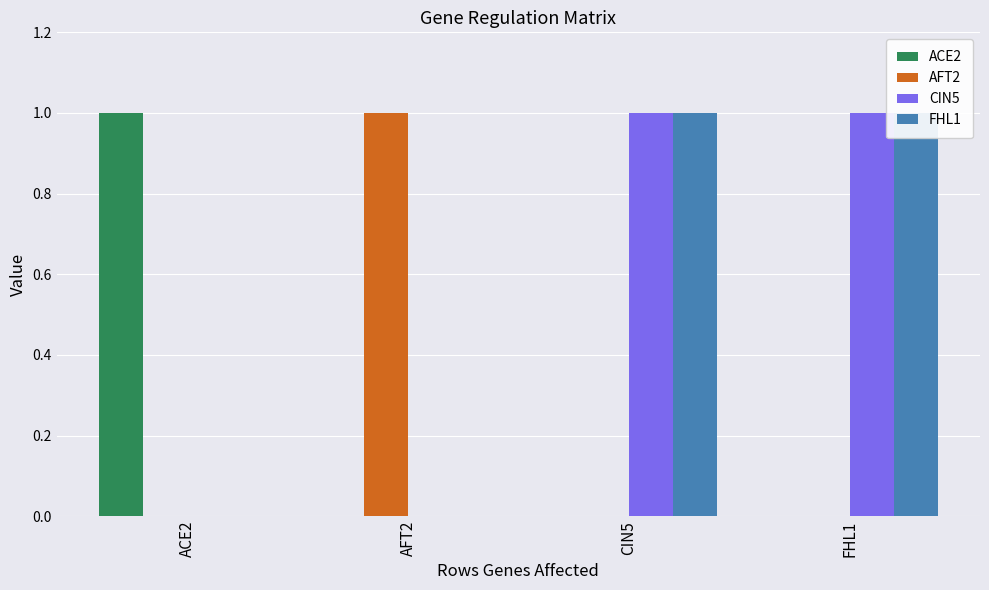

Which category has the lowest value in the CIN5 series?

ACE2